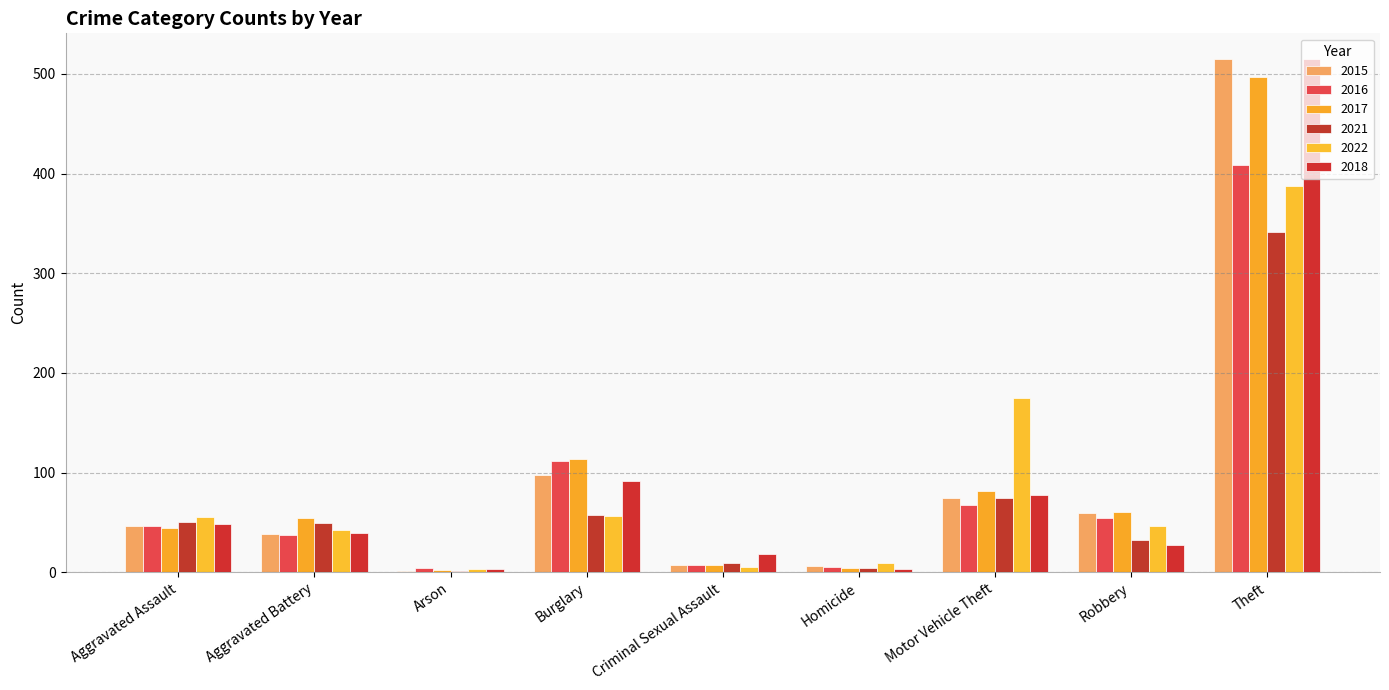

What is the minimum value shown in the chart?

1